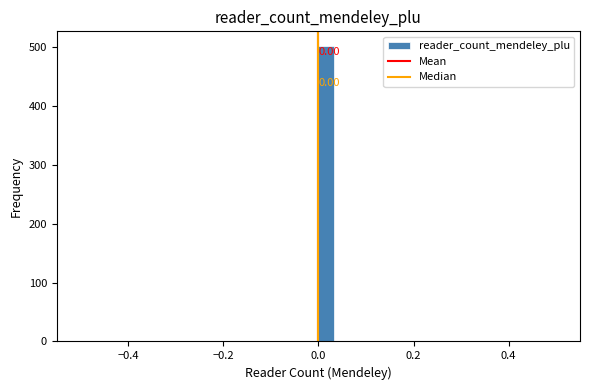

Around what value on the x-axis is the tallest bar? Give the approximate position of its centre, as read against the axis.

0.02